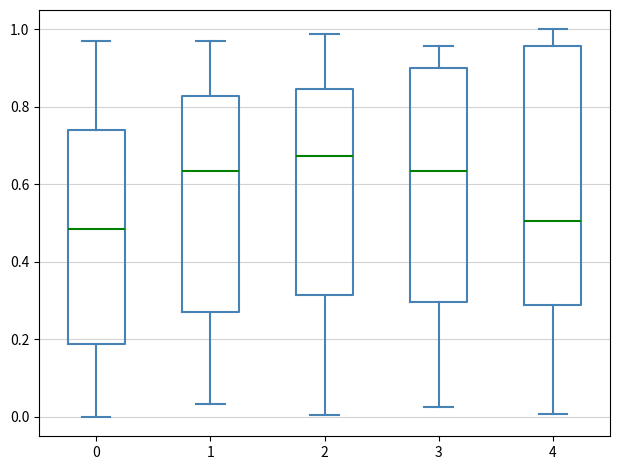

Reading left to right, transcribe this box plot: for each box, give where its median line is, the range the box spans, and where its two whiskers end, as read against the y-axis. The values are not printed on the chart, so give them approximately, as read against the axis.

0: median 0.48, box 0.18 to 0.74, whiskers 0.00 to 0.96
1: median 0.64, box 0.28 to 0.82, whiskers 0.04 to 0.96
2: median 0.68, box 0.32 to 0.84, whiskers 0.00 to 0.98
3: median 0.64, box 0.30 to 0.90, whiskers 0.02 to 0.96
4: median 0.50, box 0.28 to 0.96, whiskers 0.00 to 1.00